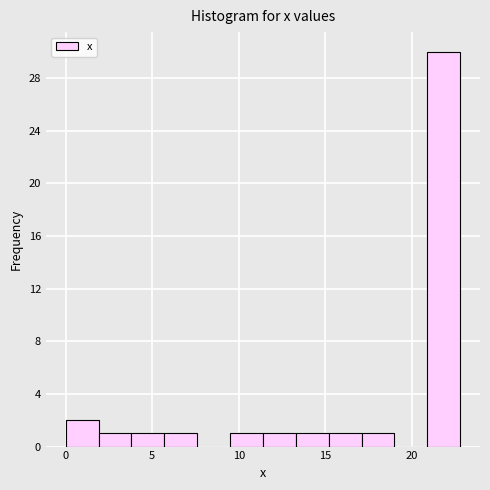

Read against the x-axis, roughly where is the centre of the tallest bar?

22.0